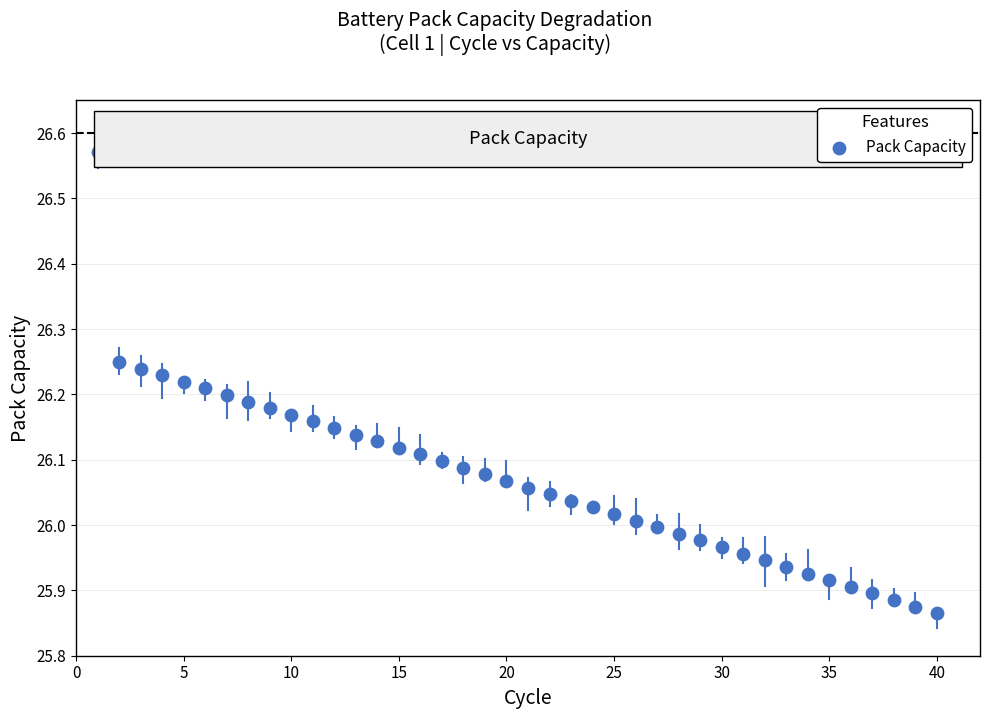

What is the range of X values (max minus min)?

39.0